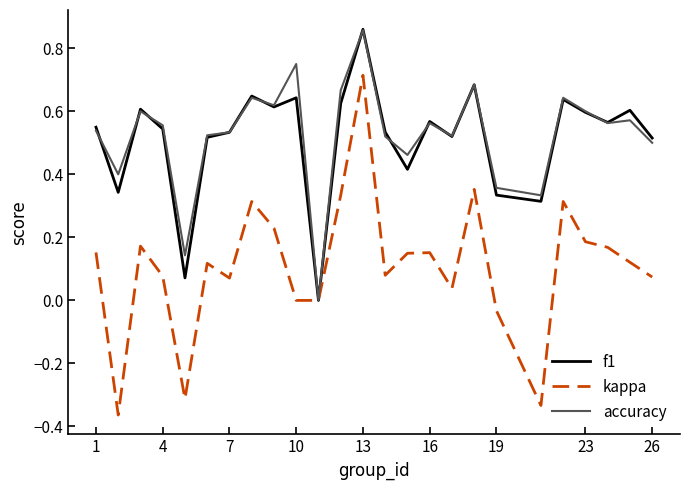

Which series has the widest spread of values?

kappa